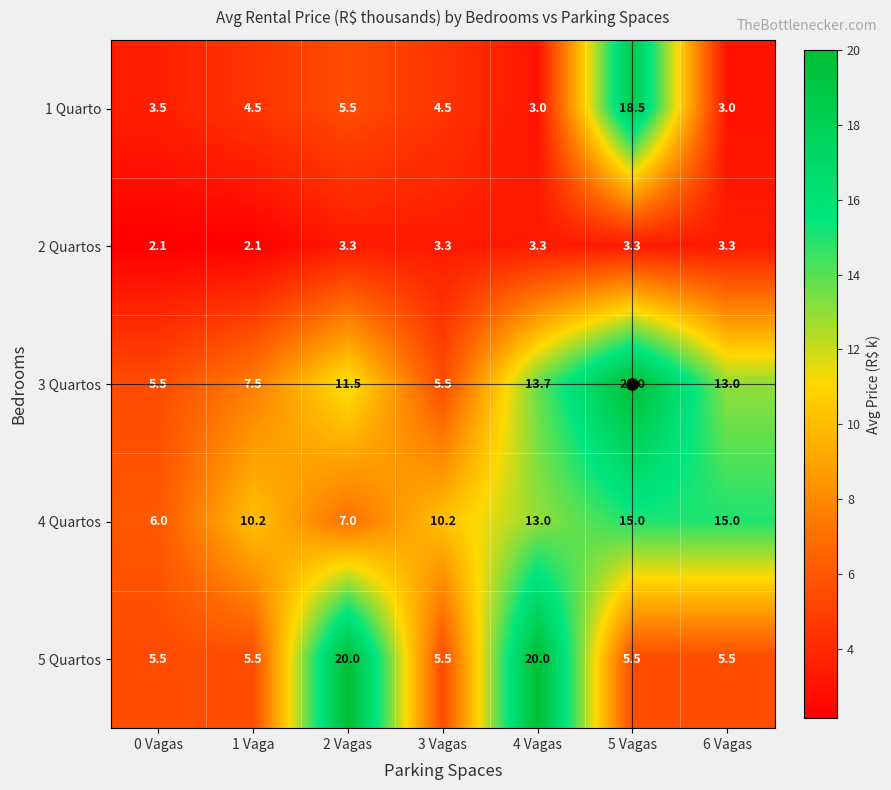

What is the difference between the highest and lowest values at 6 Vagas?

12.0